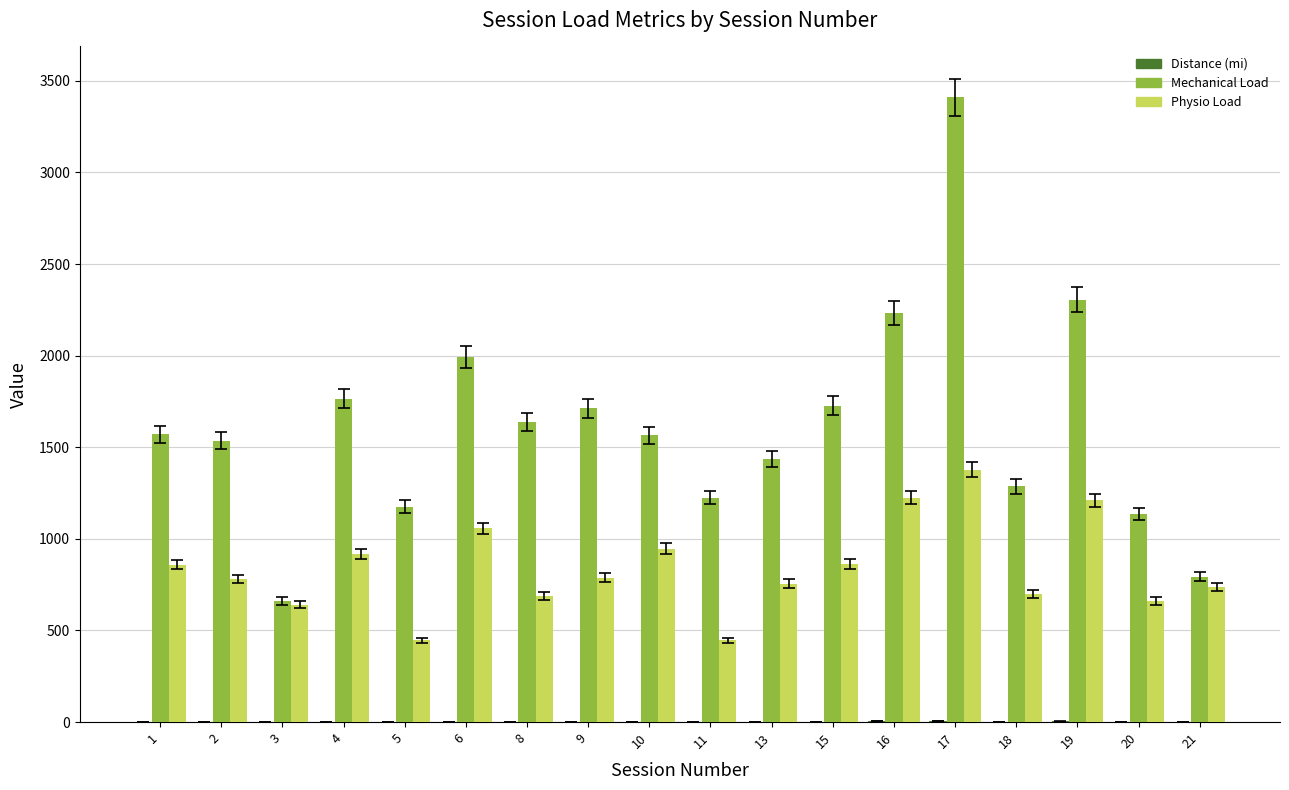

Which series has the largest total across all categories?

Mechanical Load